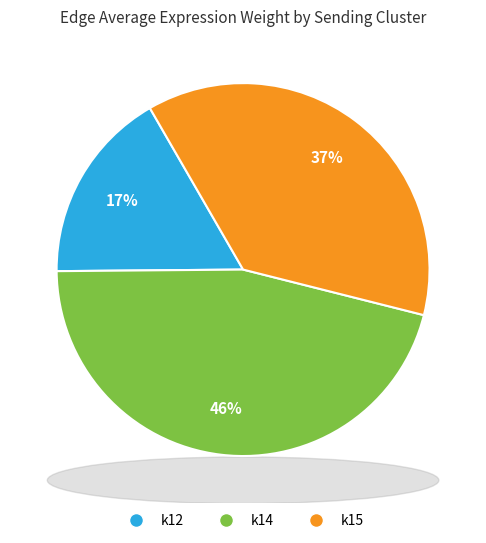

To the nearest percent, what is the average slice percentage?

33%